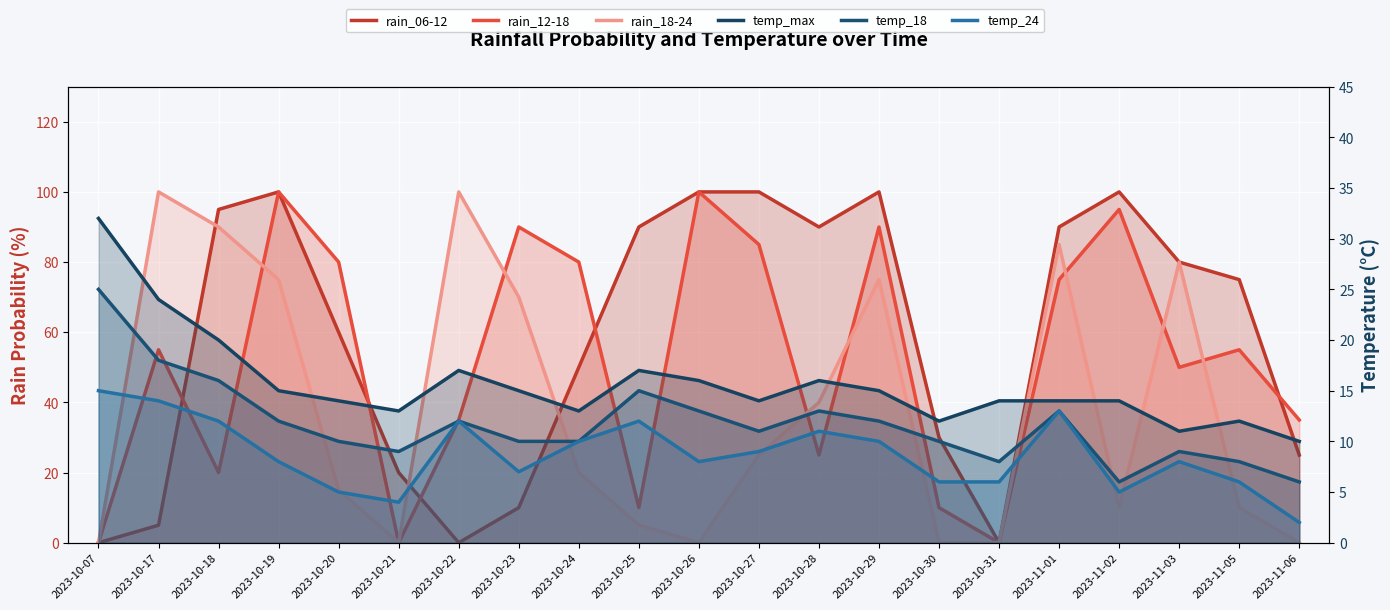

Where does the rain_12-18 series first go above 55?

2023-10-19